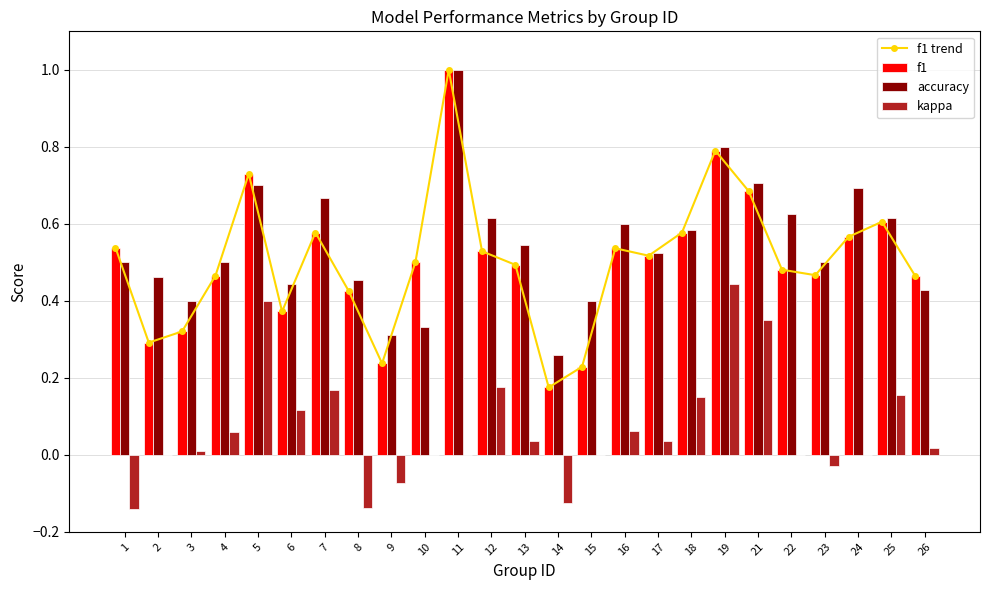

Which category has the lowest value in the f1 series?

14